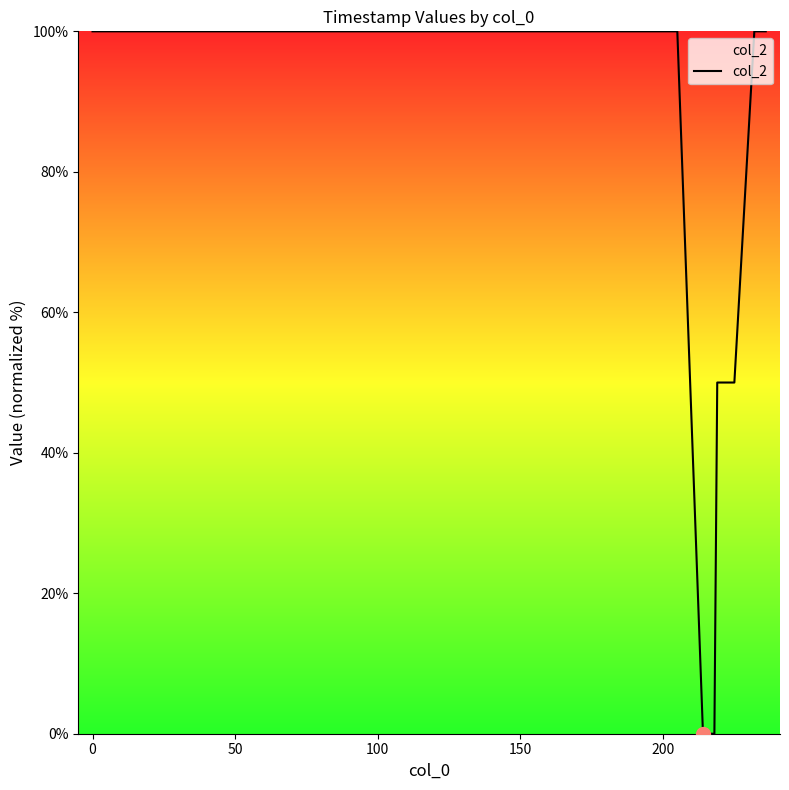

What is the difference between the maximum and minimum values?

100